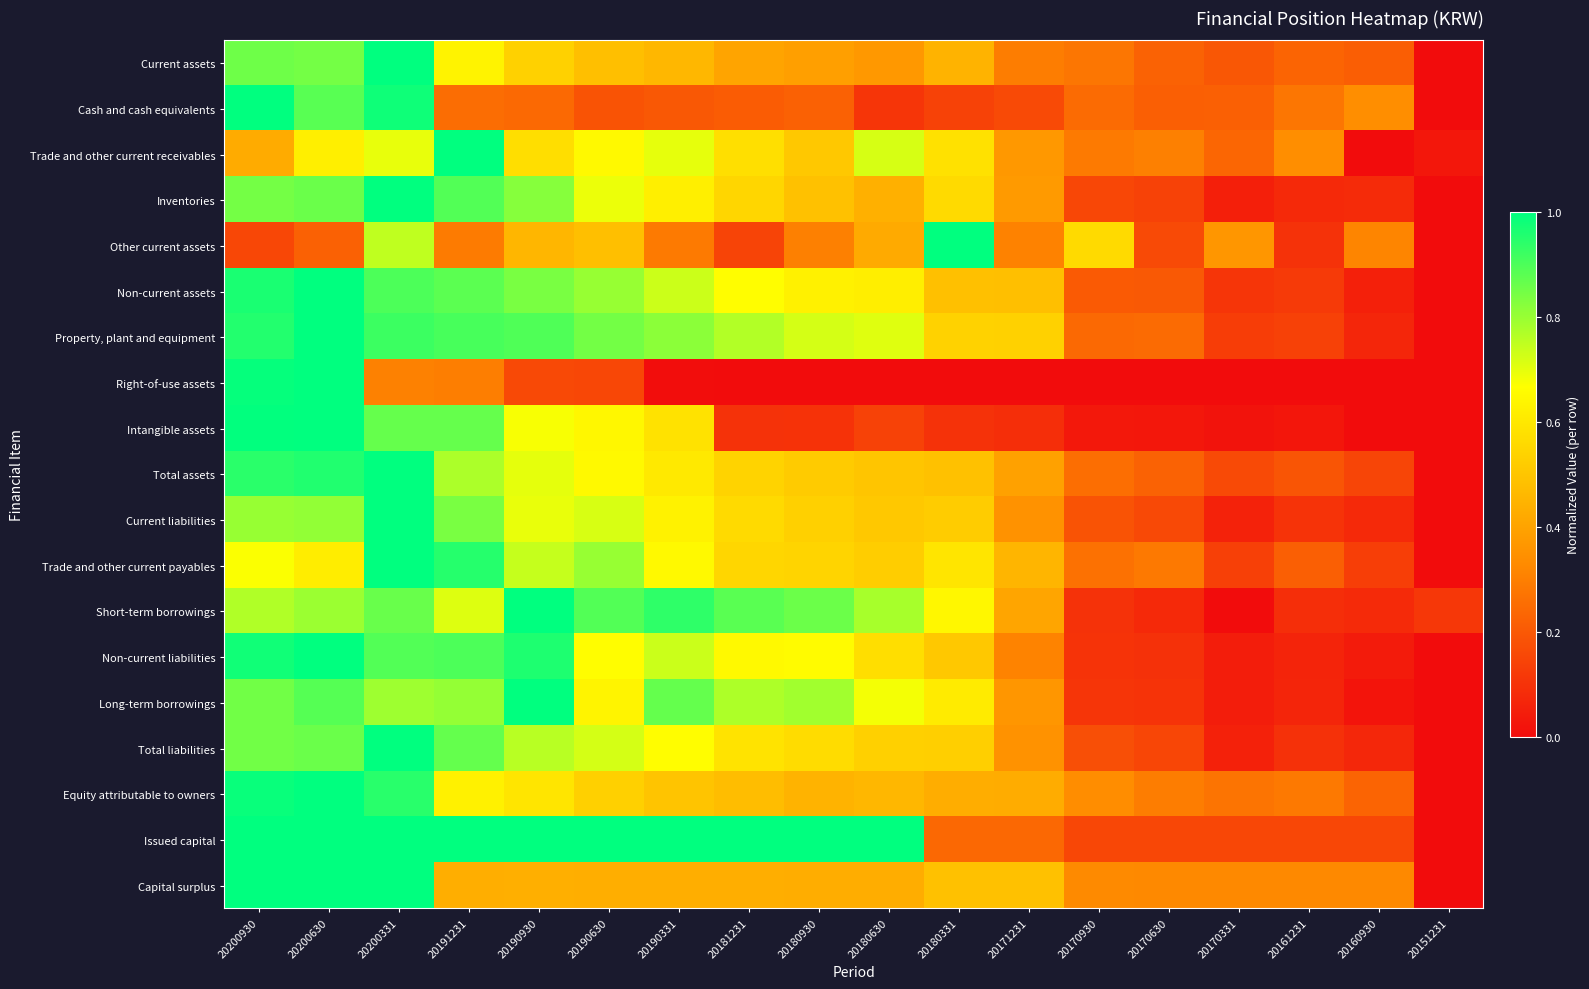

Which series has the largest total across all categories?

Issued capital